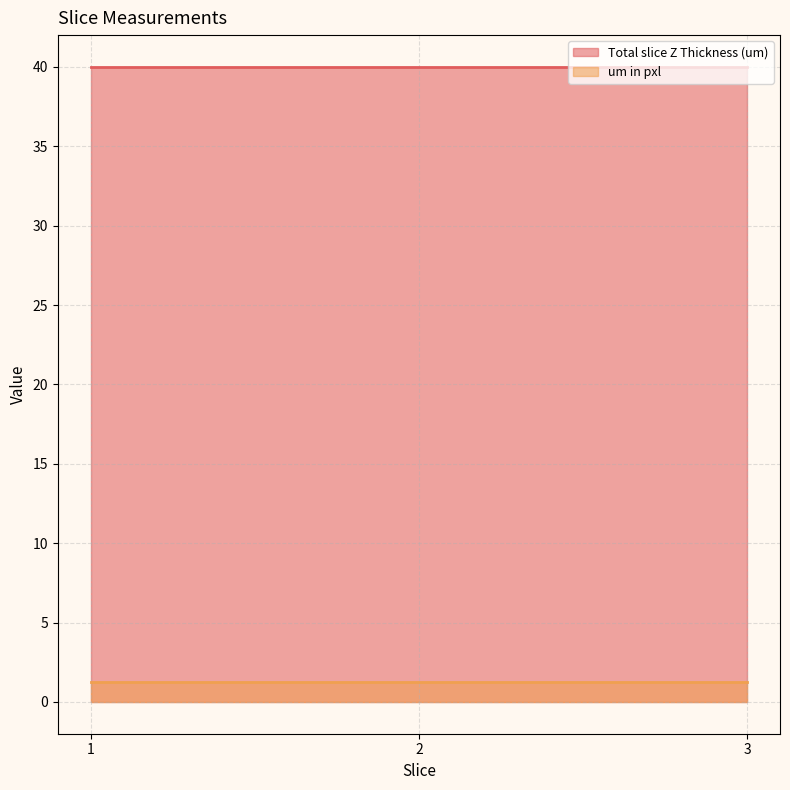

Rank the series by their maximum value, from highest to lowest.

Total slice Z Thickness (um), um in pxl